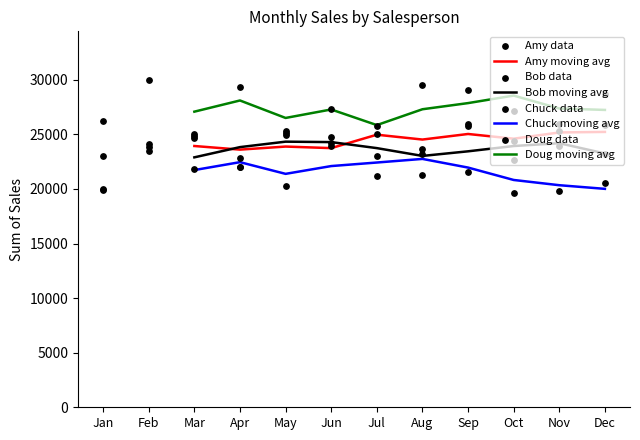

At which category is the sum across all series the highest?

Sep